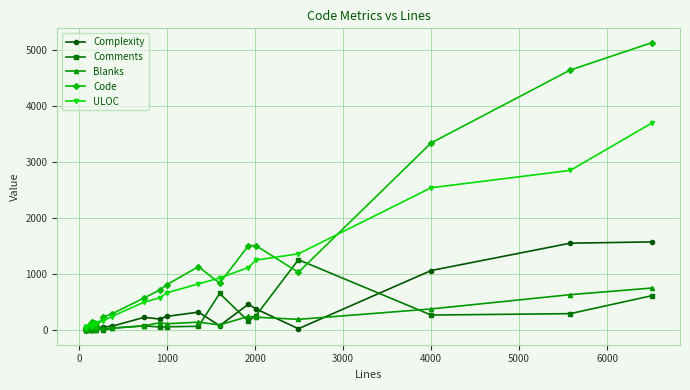

How many series are shown in this chart?

5